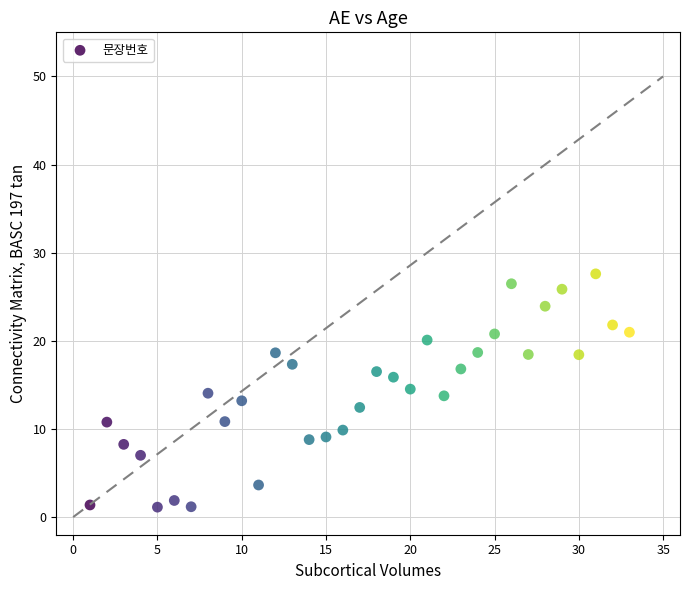

What is the range of X values (max minus min)?

32.0